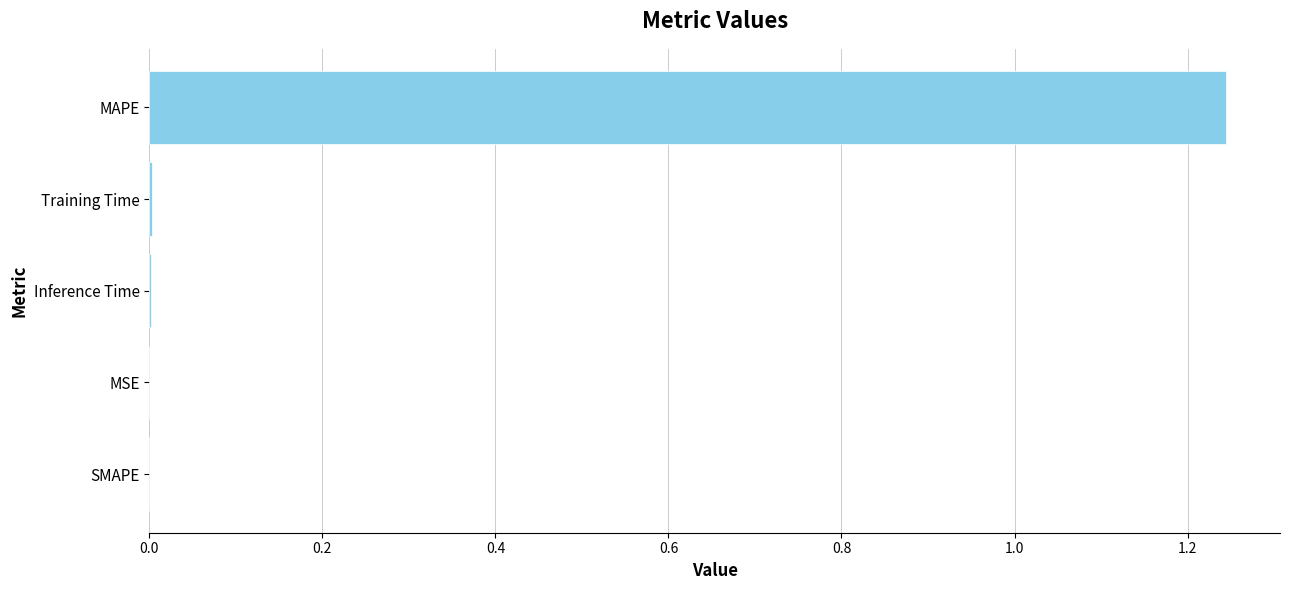

The chart shows a value of 0.0 at MSE. True or false?

True